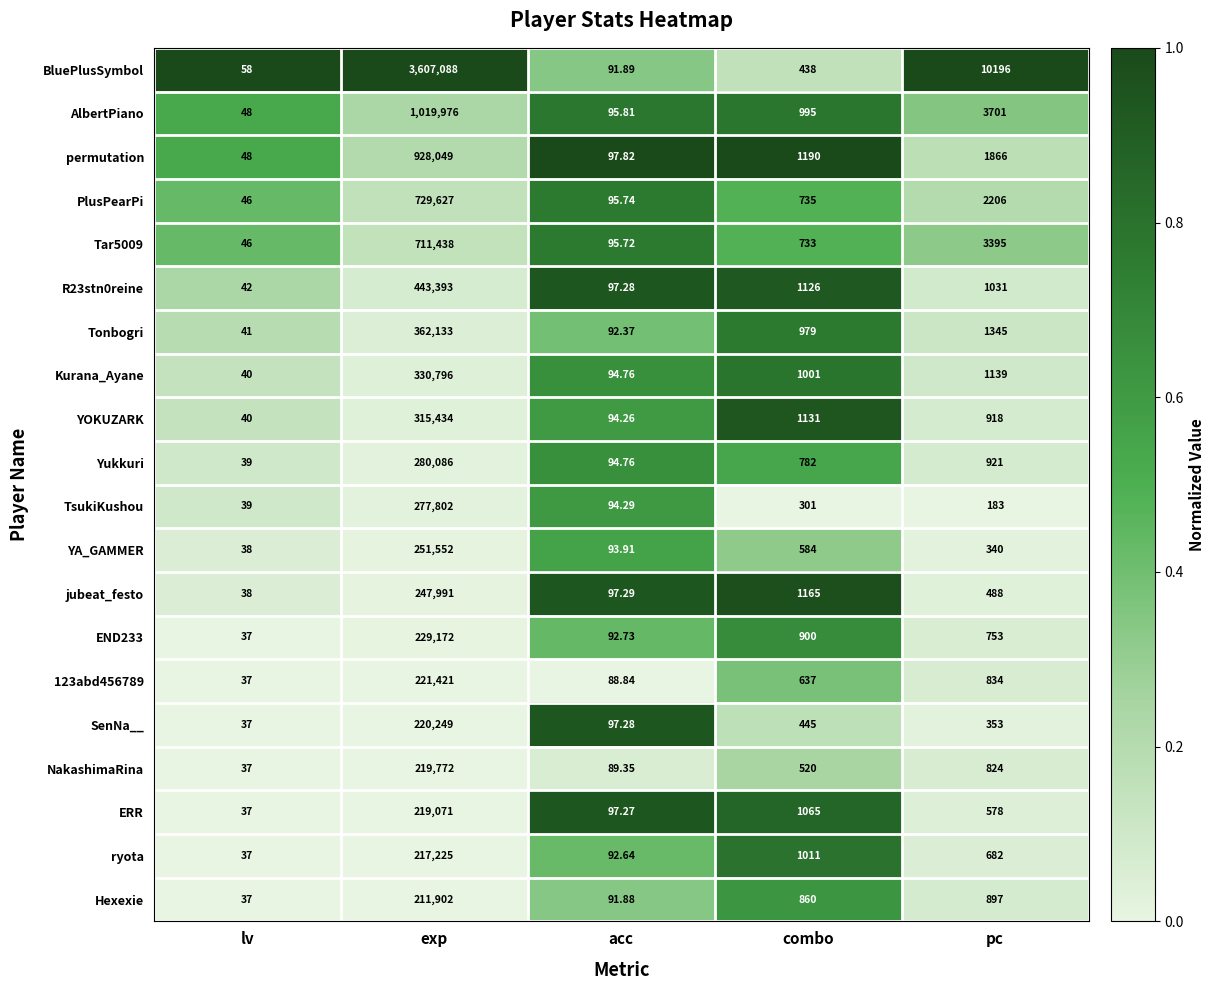

Which label corresponds to the smallest value in the chart?

lv